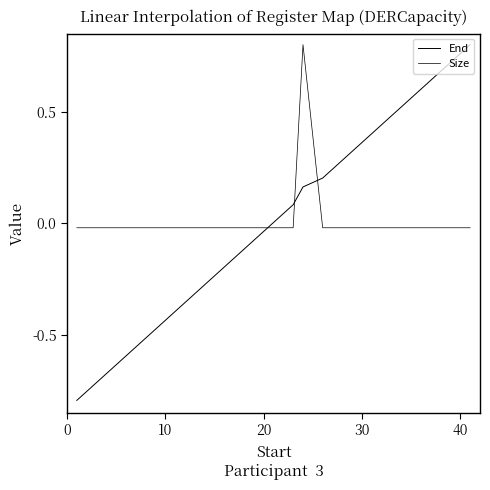

Does the chart have visible grid lines?

No